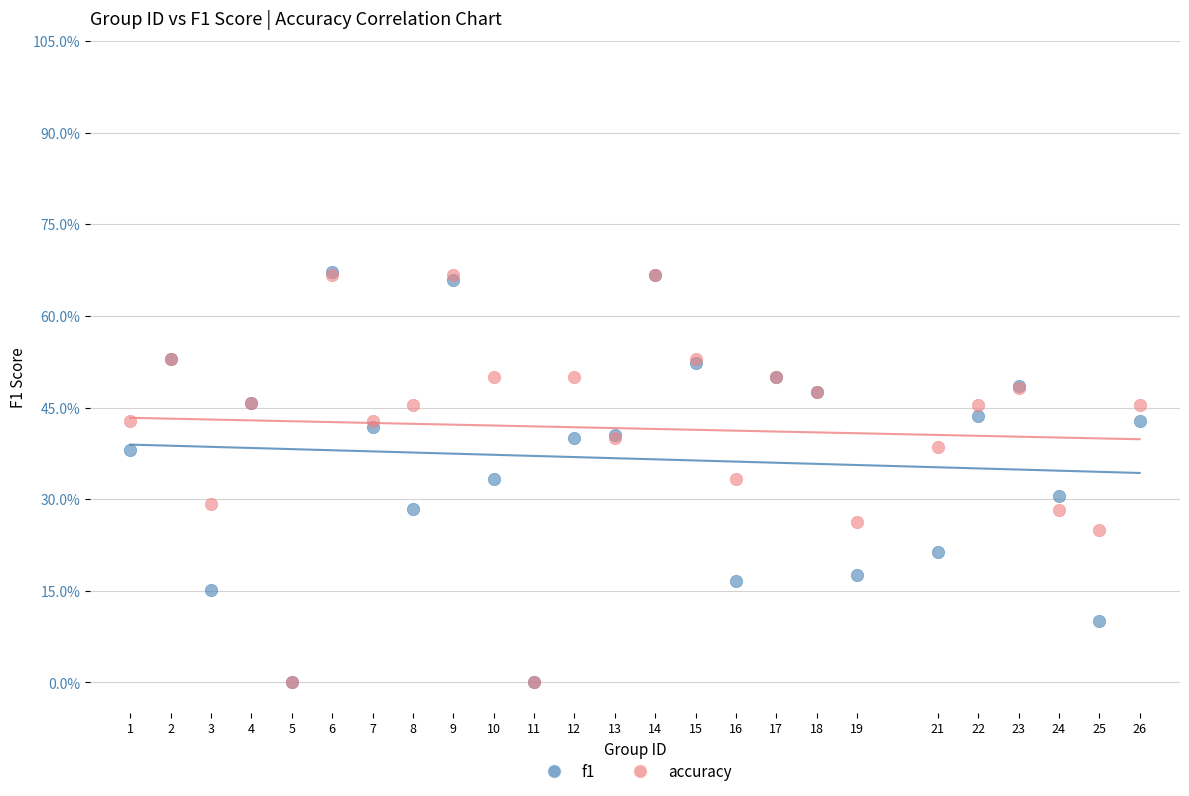

What are all the series names shown in the legend?

f1, accuracy